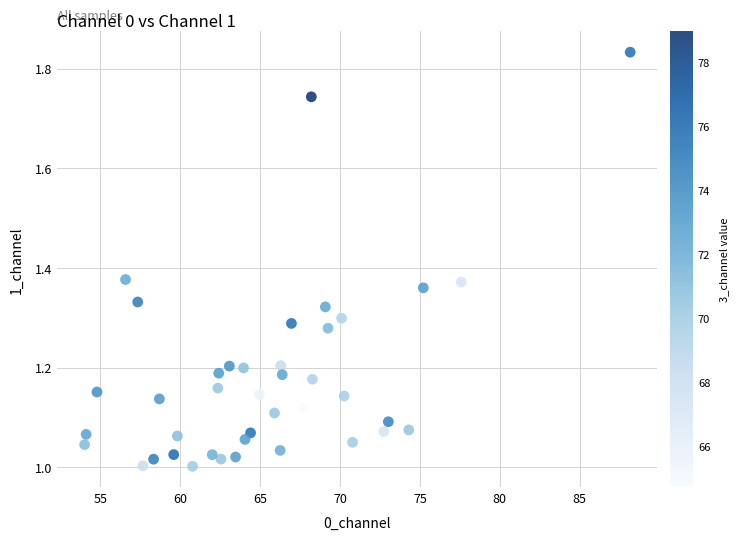

What is the range of X values (max minus min)?

34.1